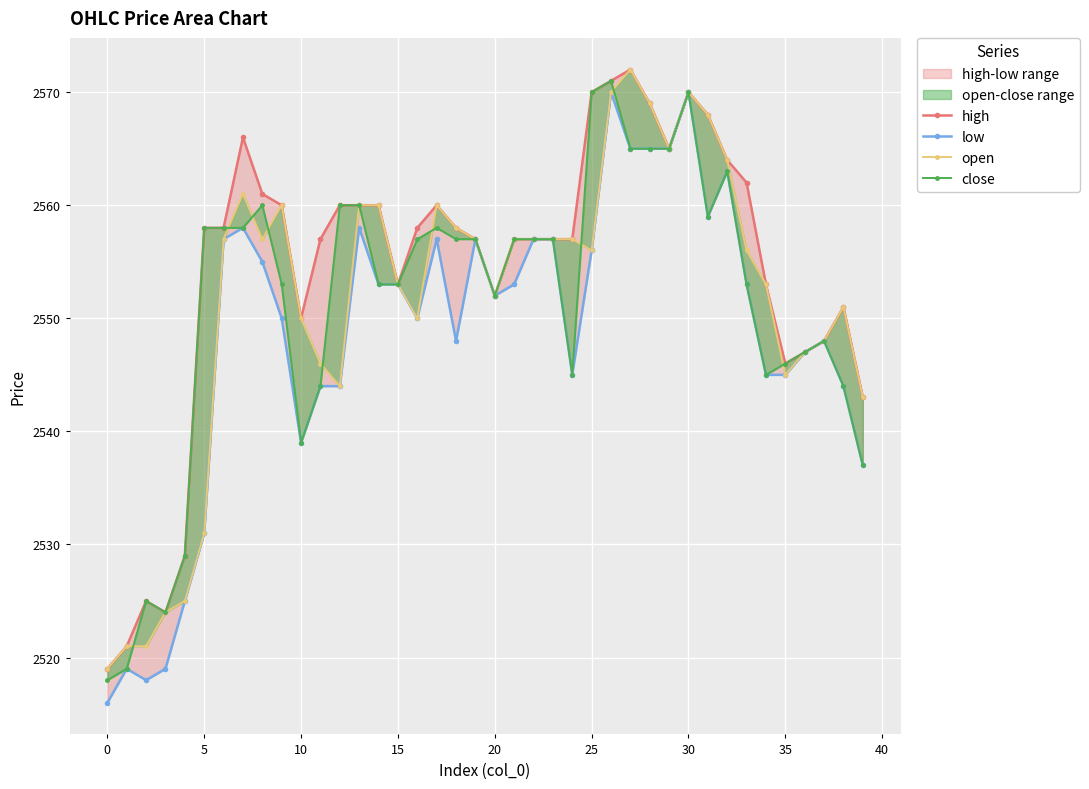

Which category has the highest value in the high series?

27